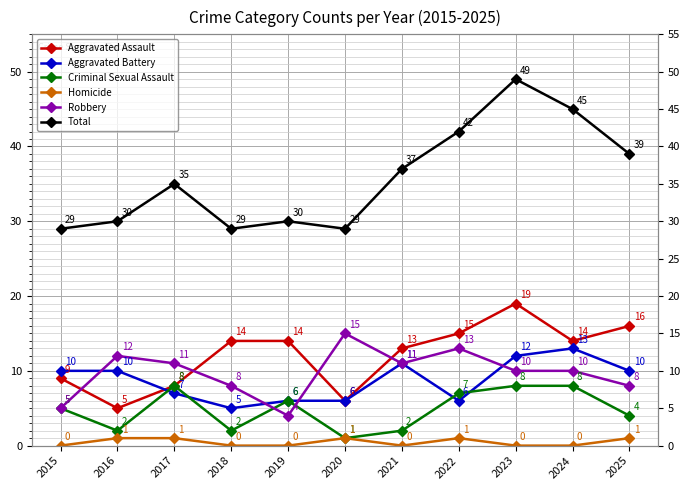

Where does the Criminal Sexual Assault series first go above 5?

2017